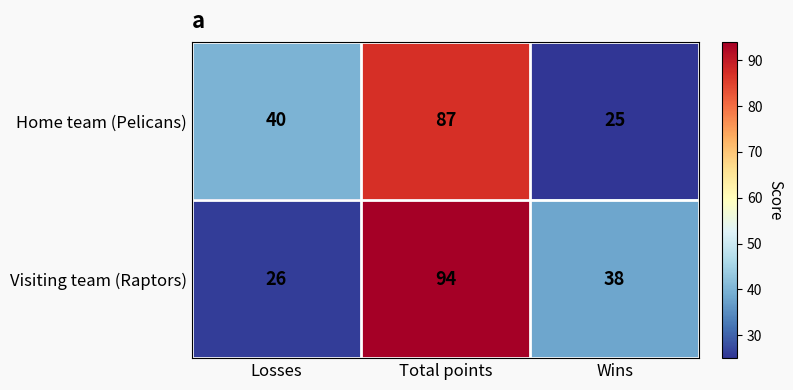

Count the Visiting team (Raptors) values in the range 26 to 94.

3